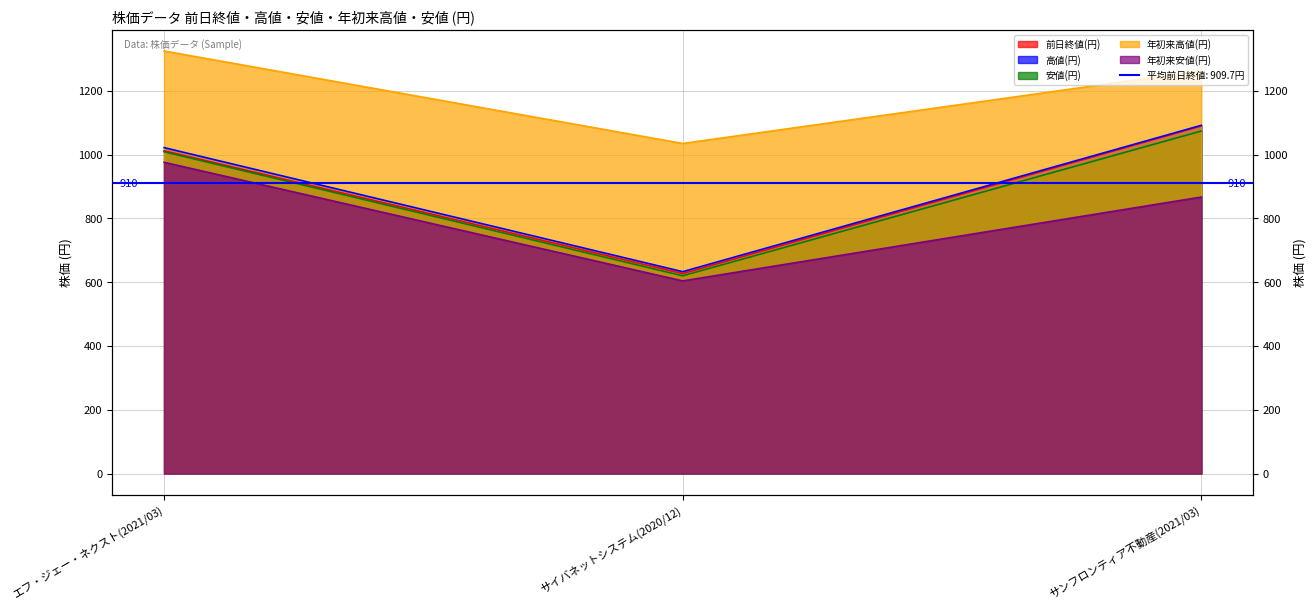

How many data points in 高値(円) are above 1022?

1